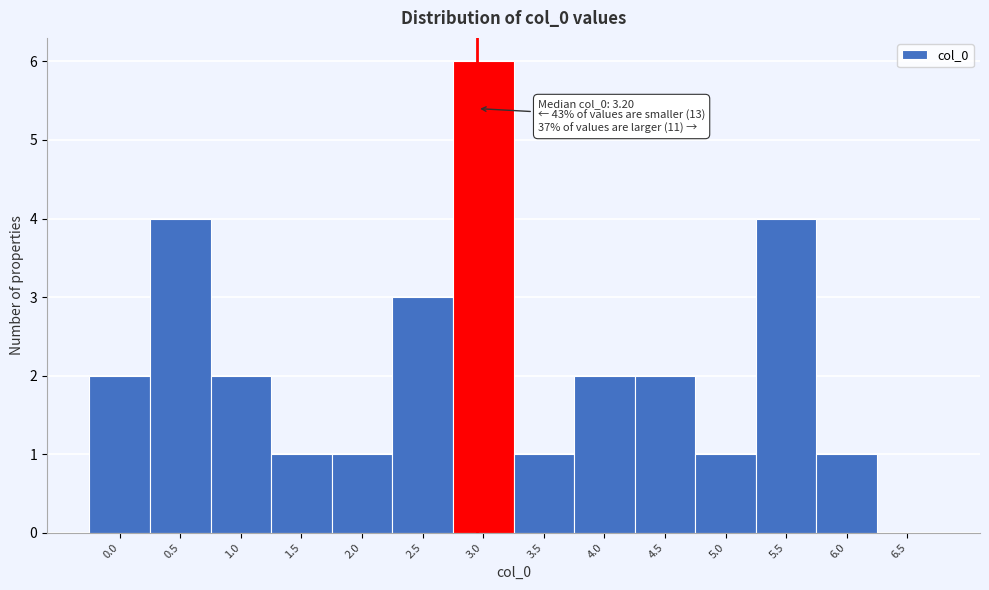

Reading right to left, list all the values displayed in this chart.

6.5=0	6.0=1	5.5=4	5.0=1	4.5=2	4.0=2	3.5=1	3.0=6	2.5=3	2.0=1	1.5=1	1.0=2	0.5=4	0.0=2